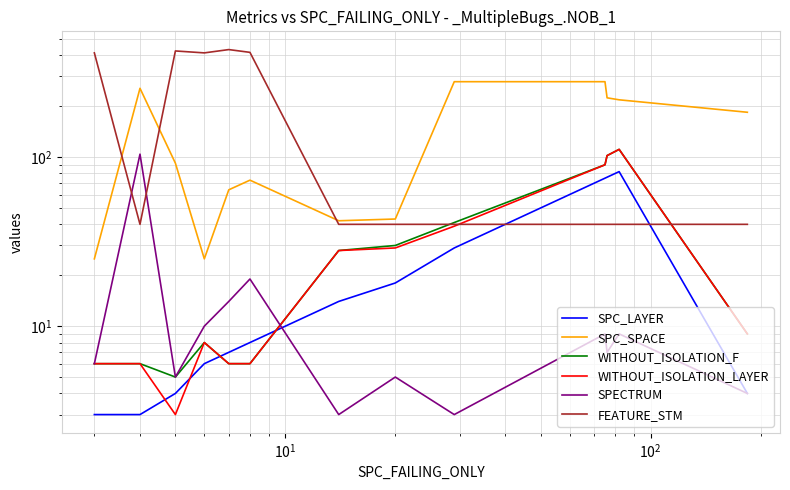

How many values in the WITHOUT_ISOLATION_F series are below 9?

6